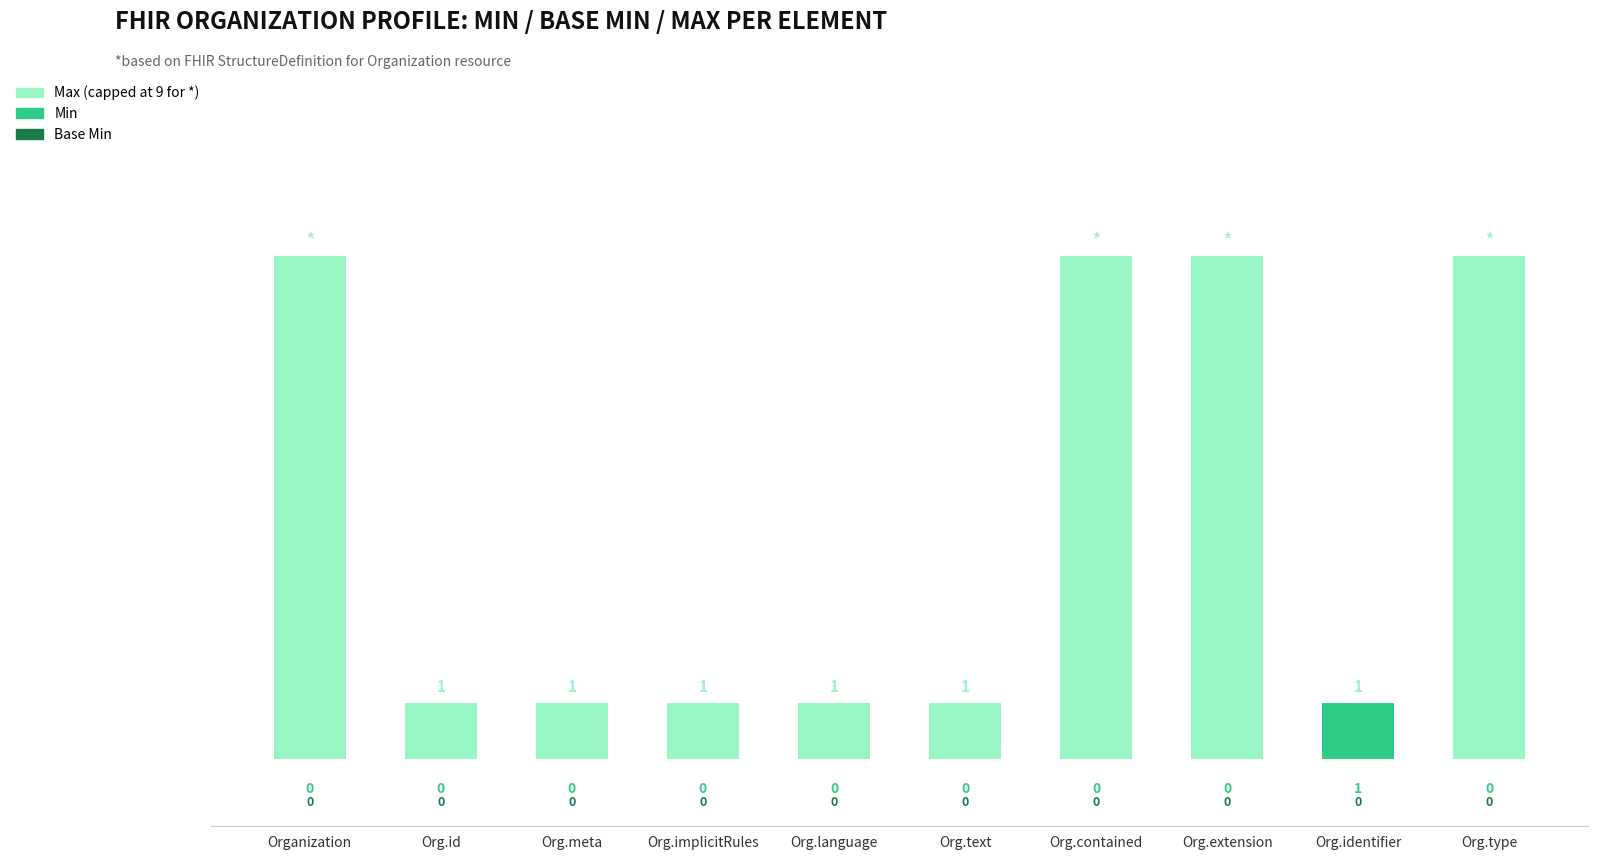

At how many categories does at least one series exceed 7?

4